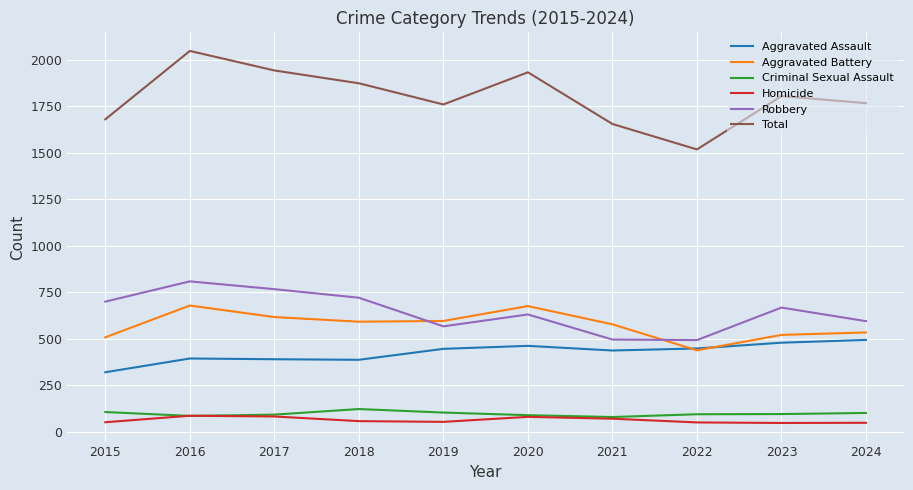

Which series has the widest spread of values?

Total